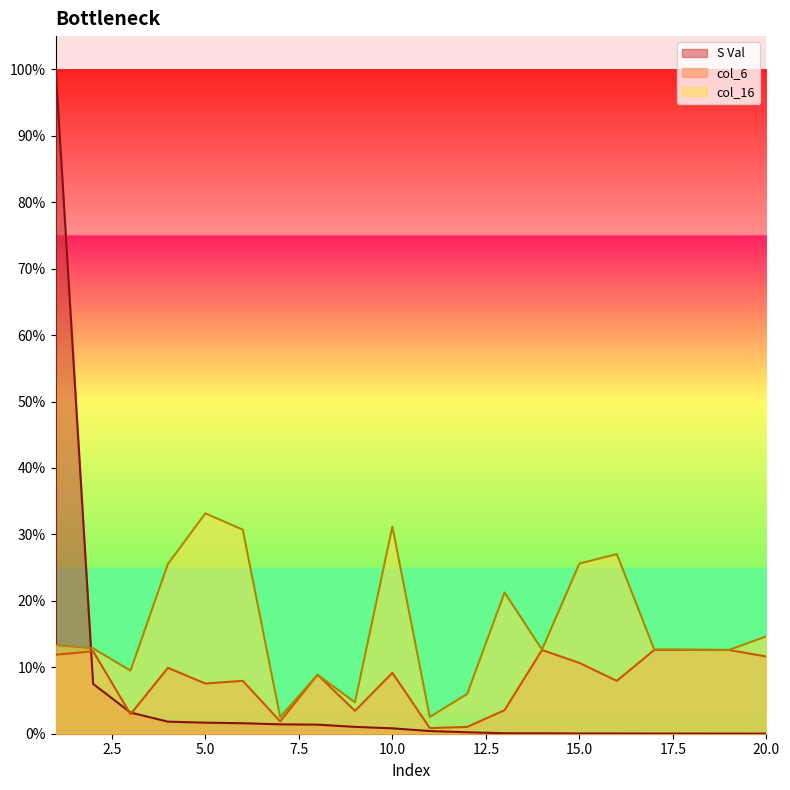

Which category has the highest value across all series?

1